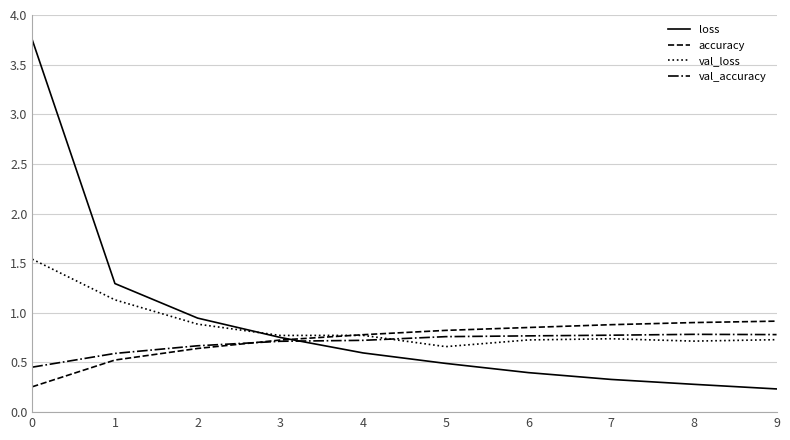

Which series has the largest total across all categories?

loss